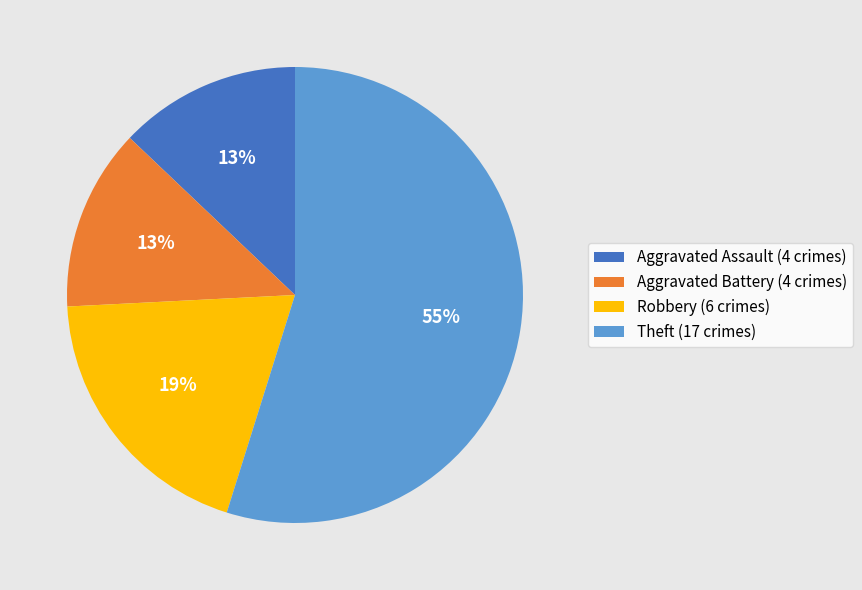

To the nearest percent, what is the average slice percentage?

25%